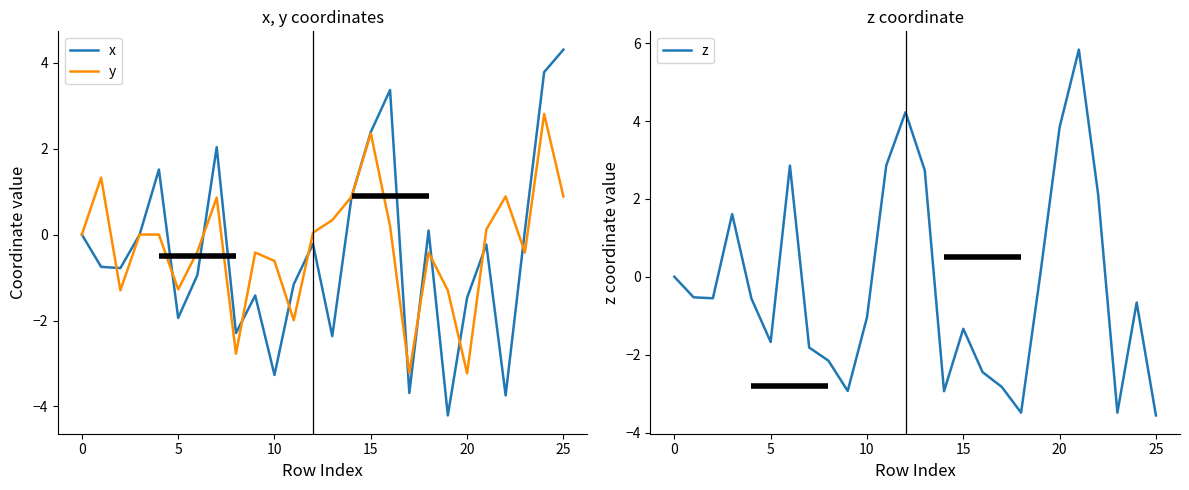

Is it true that y equals 0.9 at 25?

True